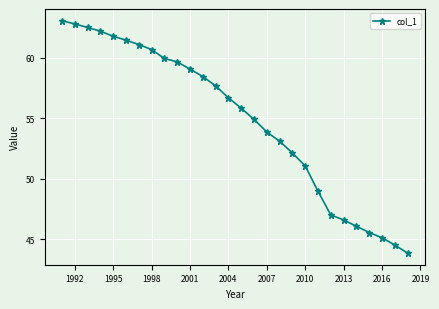

True or false: the data has more than 1 interior local peaks.

False